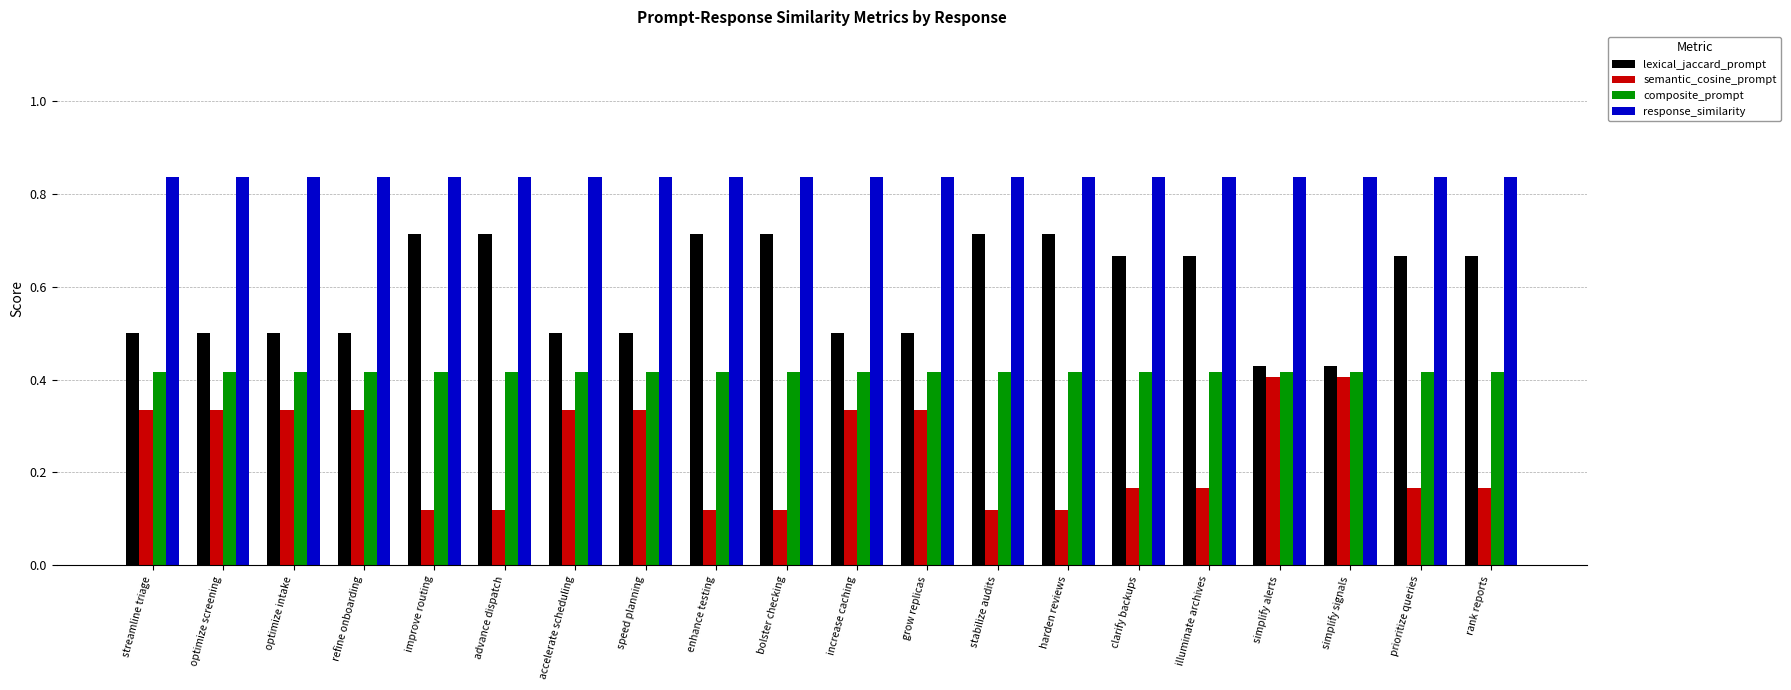

The value of semantic_cosine_prompt at simplify alerts is 0.2. True or false?

False